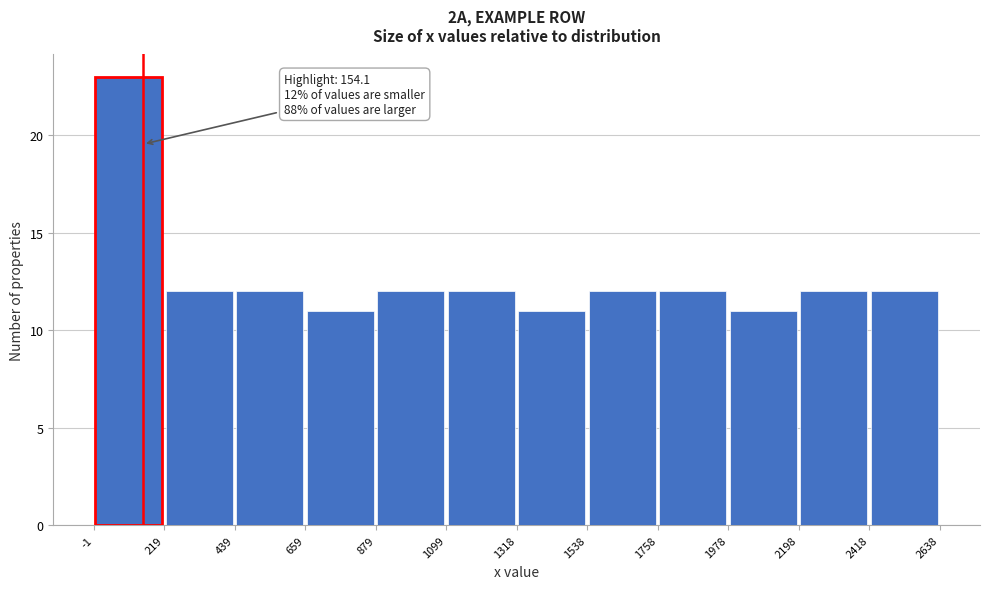

Over which range of the x-axis is the bar tallest?

-1 to 219